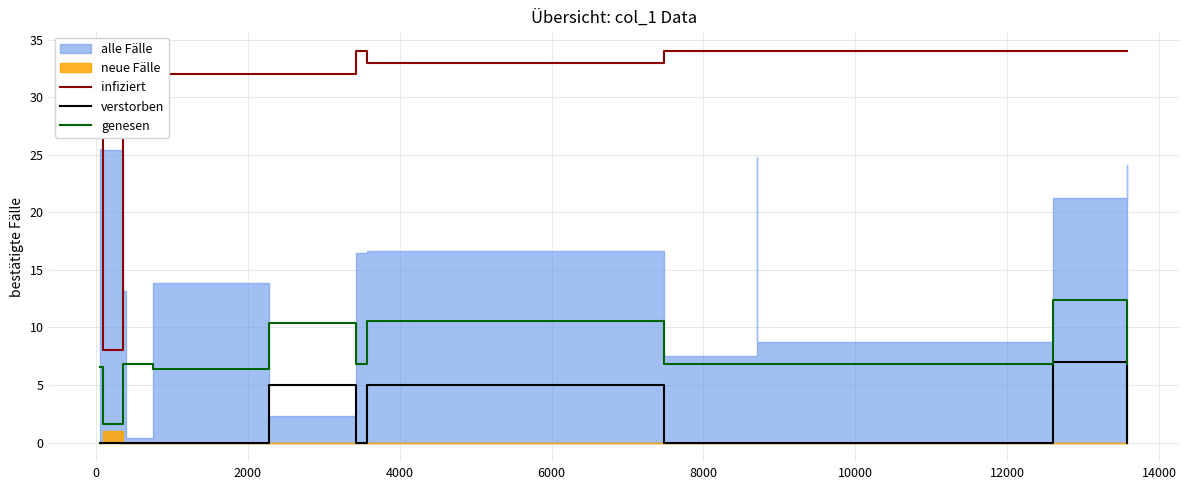

True or false: verstorben has more than 1 interior local peaks.

True